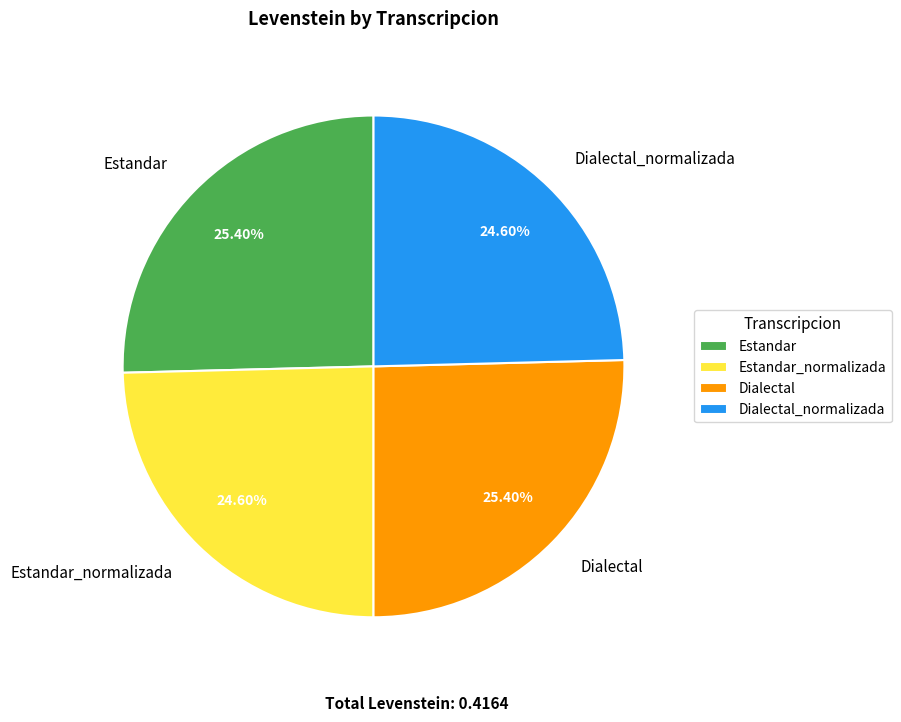

What percentage is the Dialectal_normalizada slice, to the nearest percent?

25%